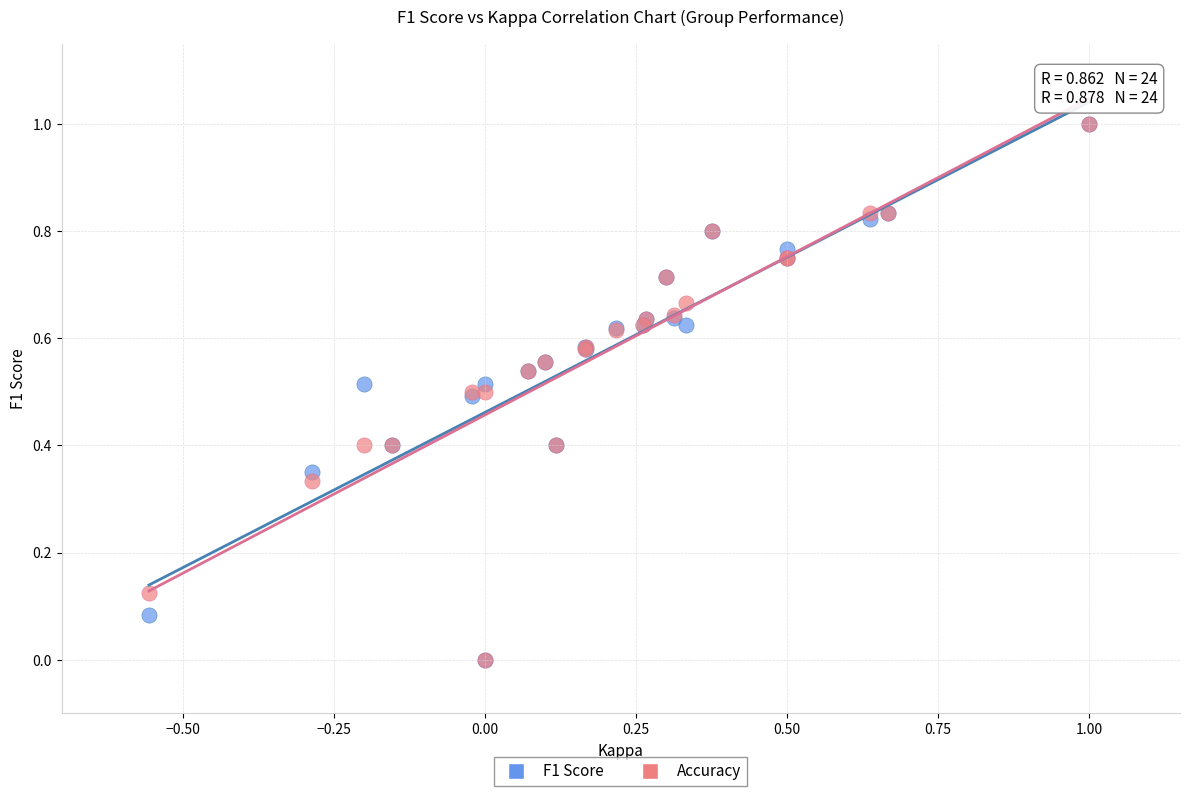

What are all the series names shown in the legend?

F1 Score, Accuracy